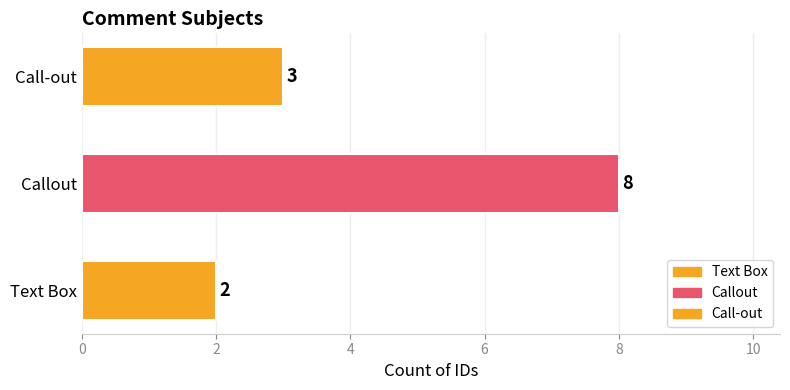

At which label does the data first exceed 3?

Callout